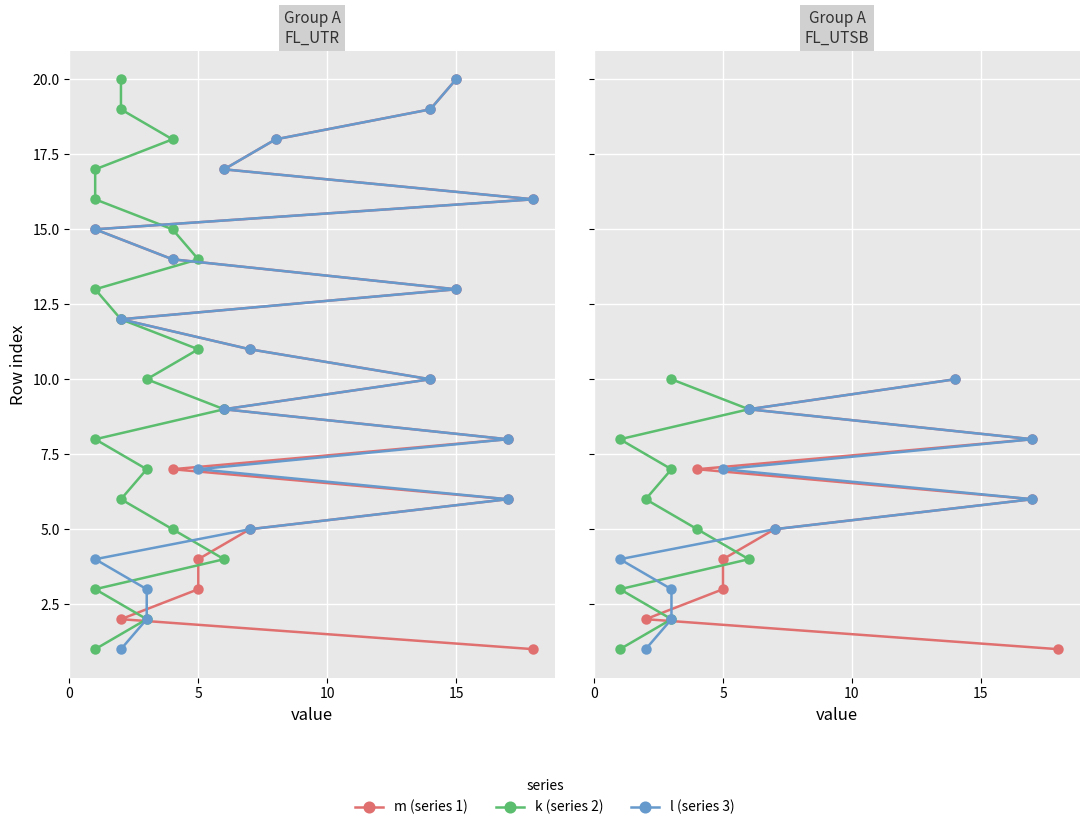

The k (series 2) series shows 2 at 9. True or false?

False